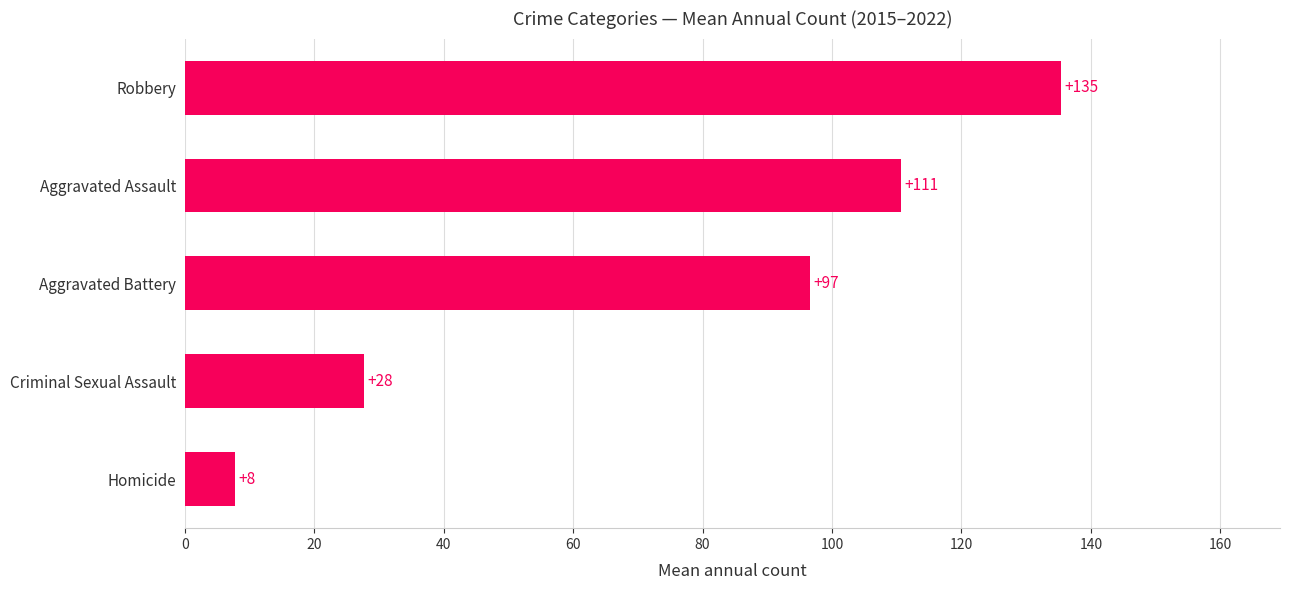

The value at Aggravated Battery is 96.6. True or false?

True